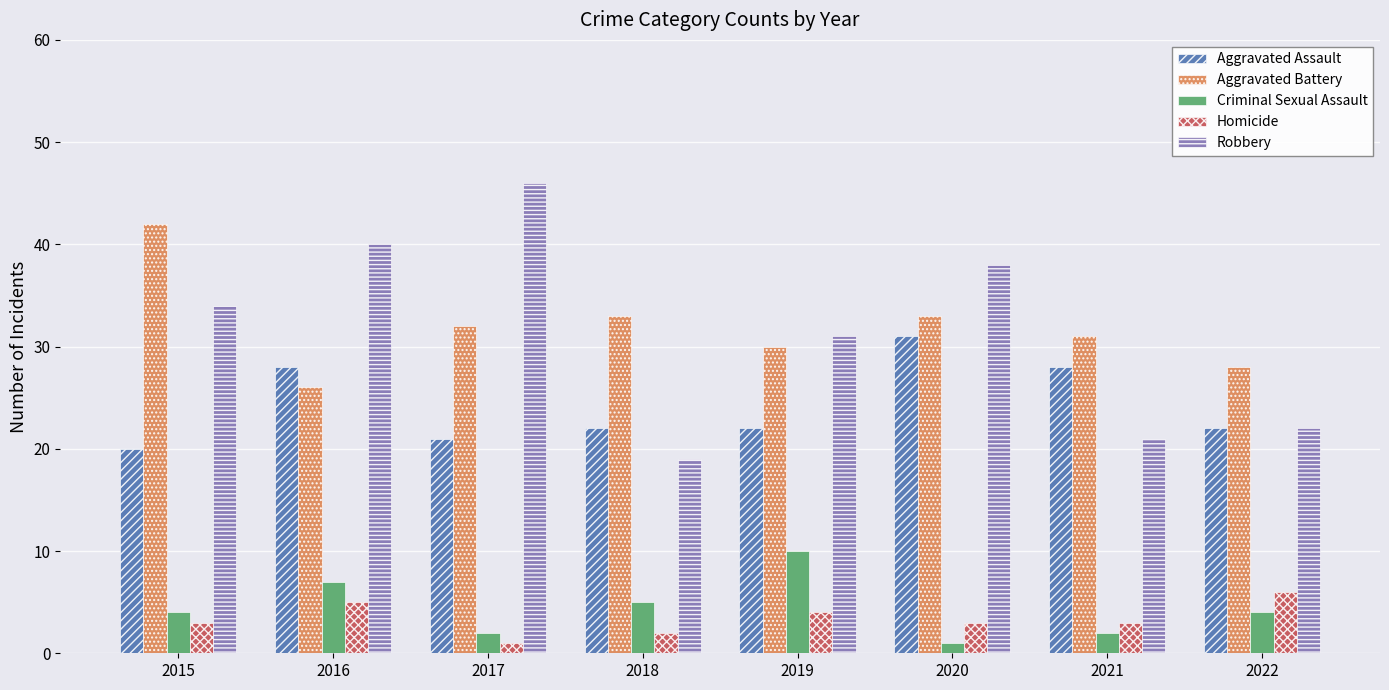

What is the total value across all series at 2022?

82